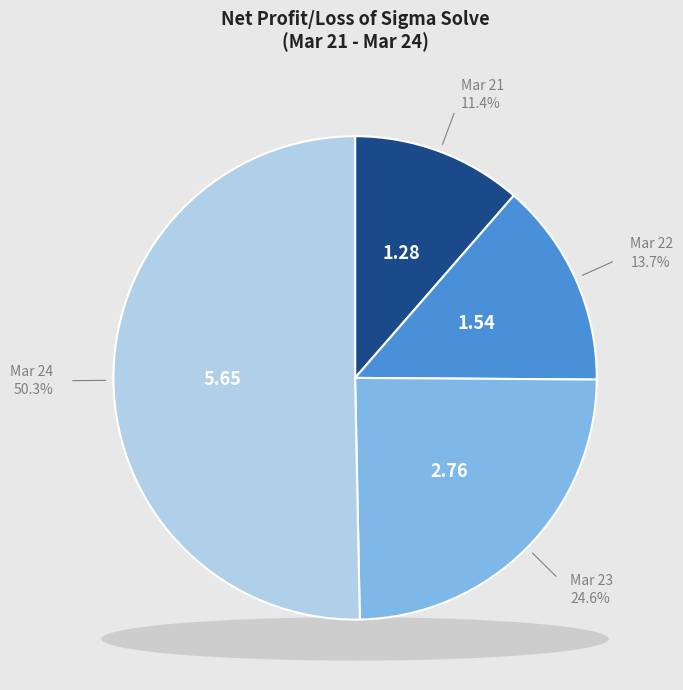

Count the number of slices in the pie.

4